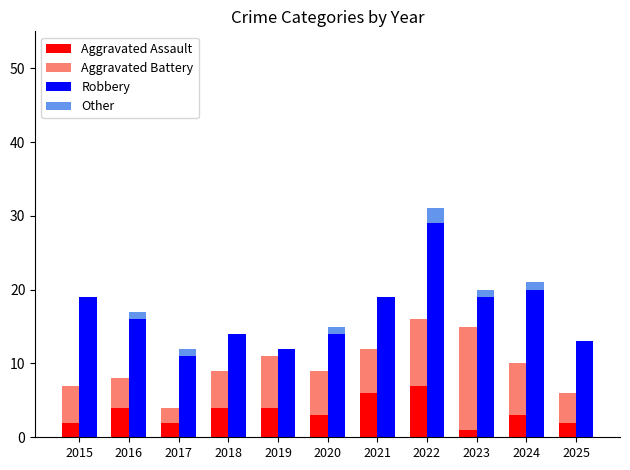

List the series in order of their peak value, highest first.

Robbery, Aggravated Battery, Aggravated Assault, Other